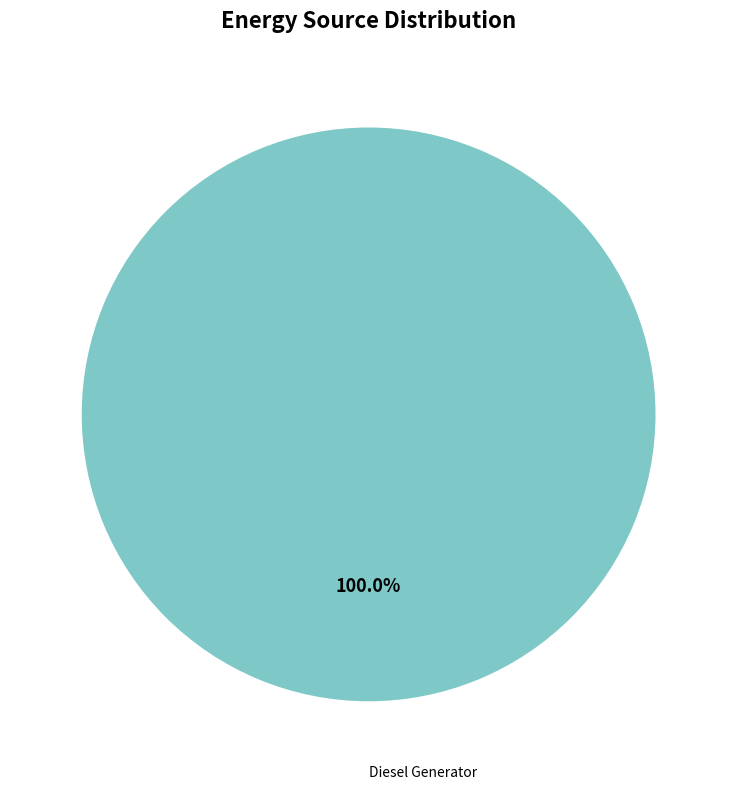

Which category accounts for the majority?

Diesel Generator